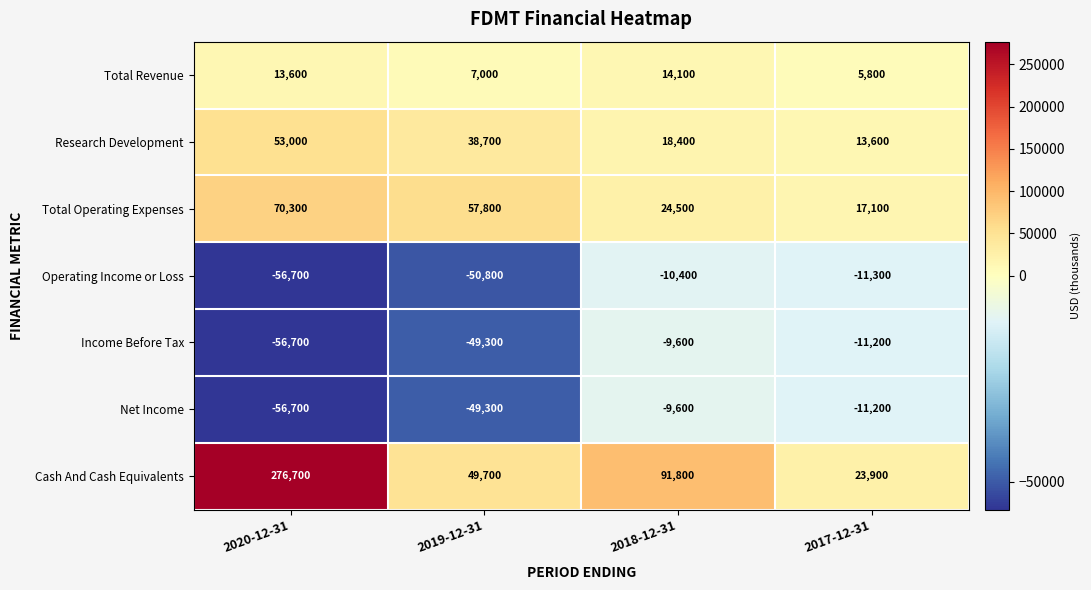

What is the difference between the highest and lowest values at 2018-12-31?

102200